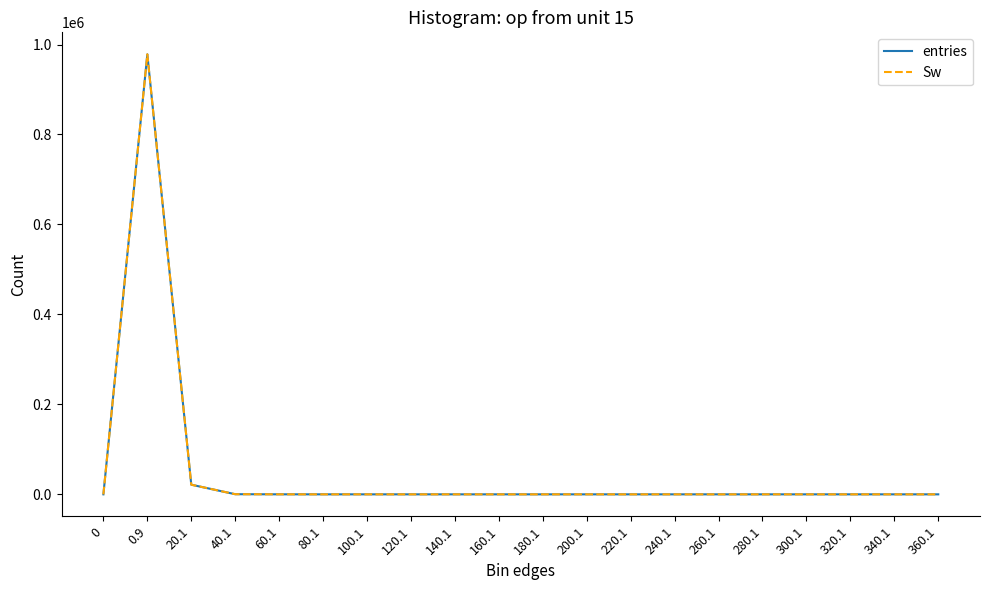

Is this an area chart (filled region under the line)?

No